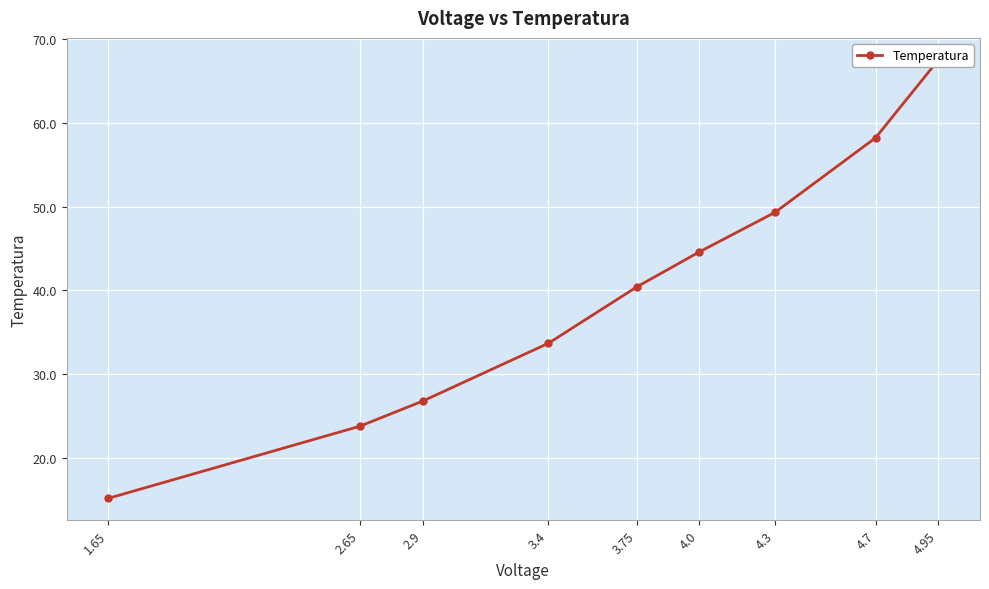

True or false: the data shows 17.4 at 4.7.

False